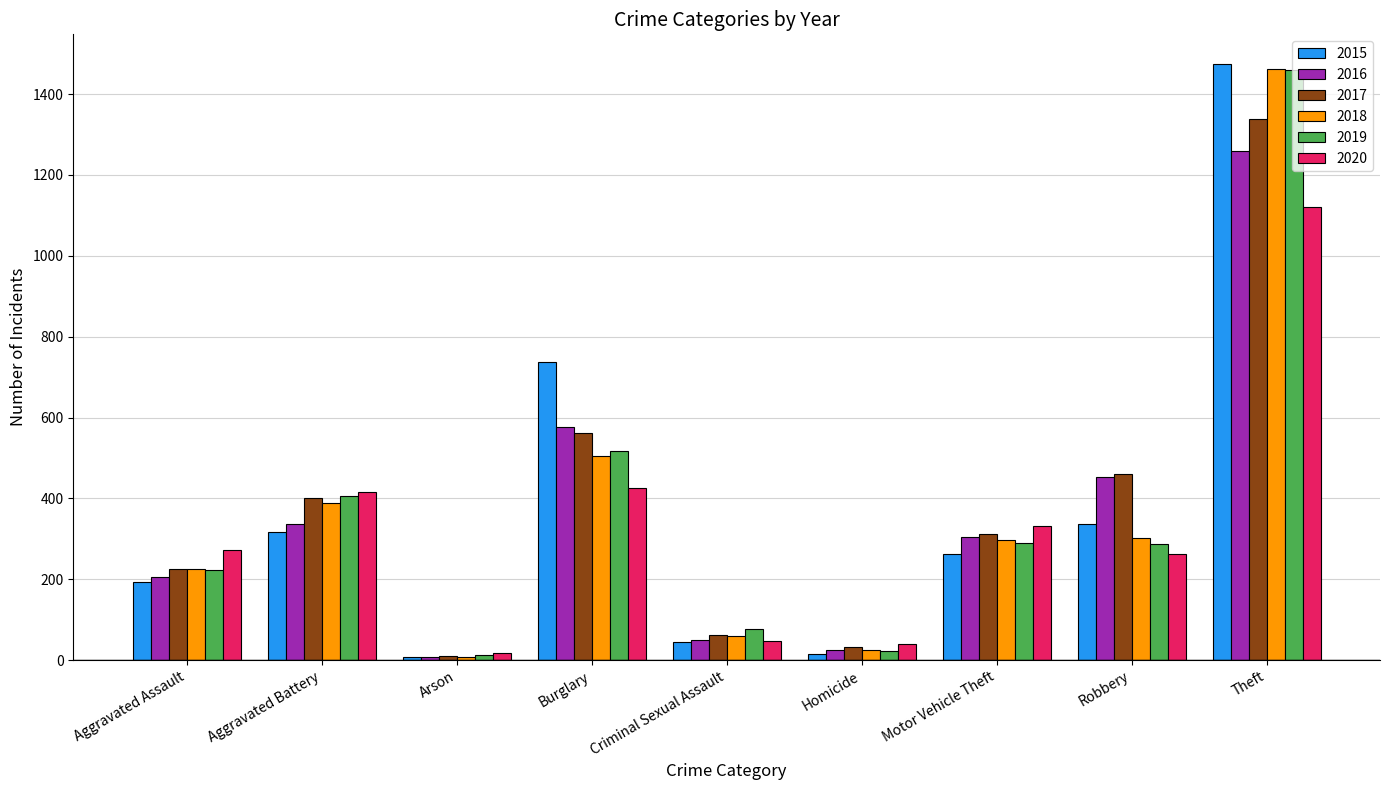

Between Aggravated Assault and Homicide, which series saw the biggest shift?

2020